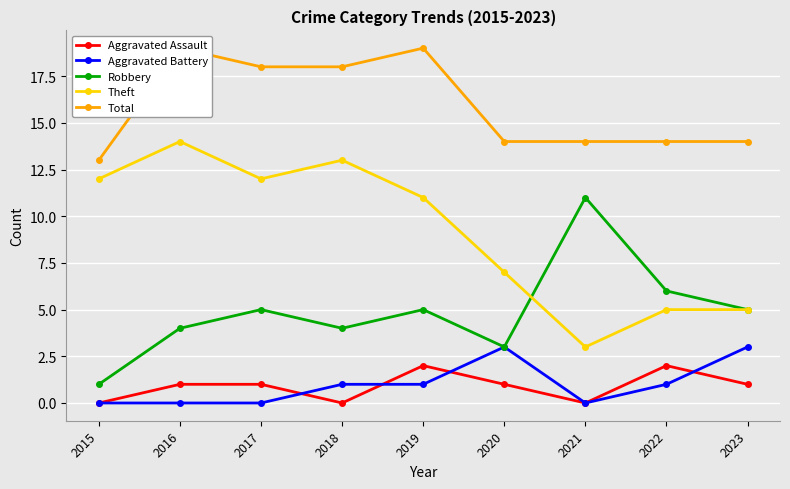

How many data points in Total are above 14?

4